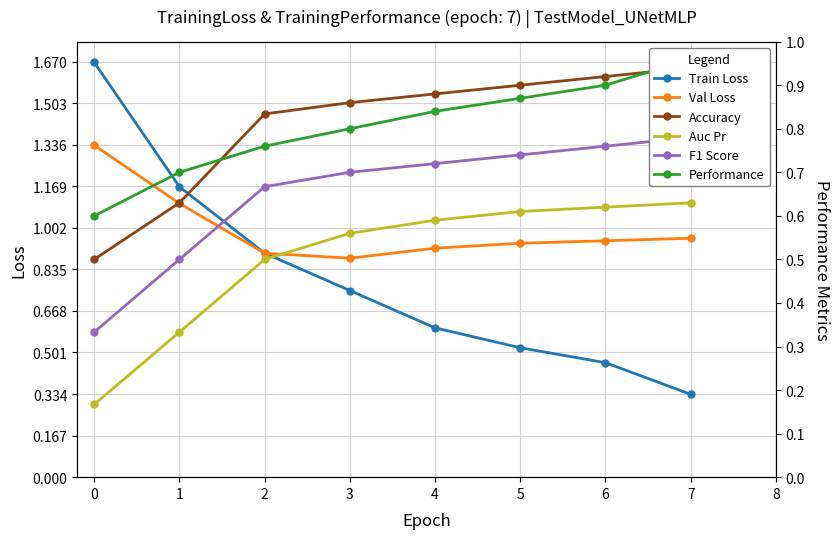

What is the difference between the second highest and second lowest values in the Train Loss series?

0.7